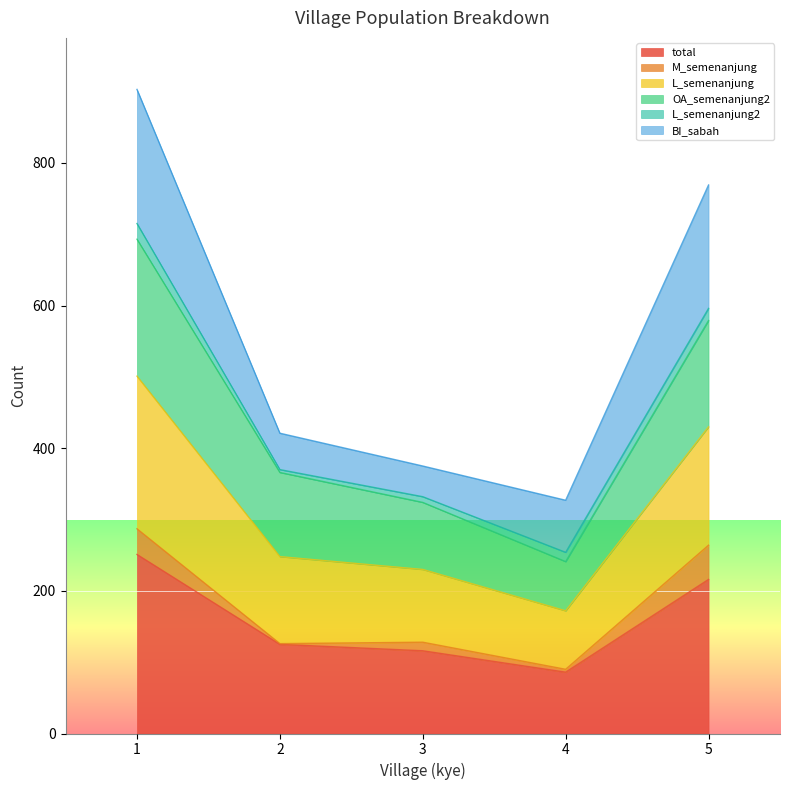

What is the value of the total point at the 3rd from the left?

116